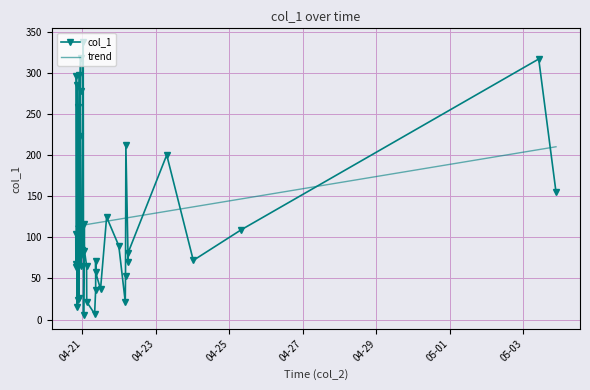

After their last crossing, which series has the higher values: col_1 or trend?

trend